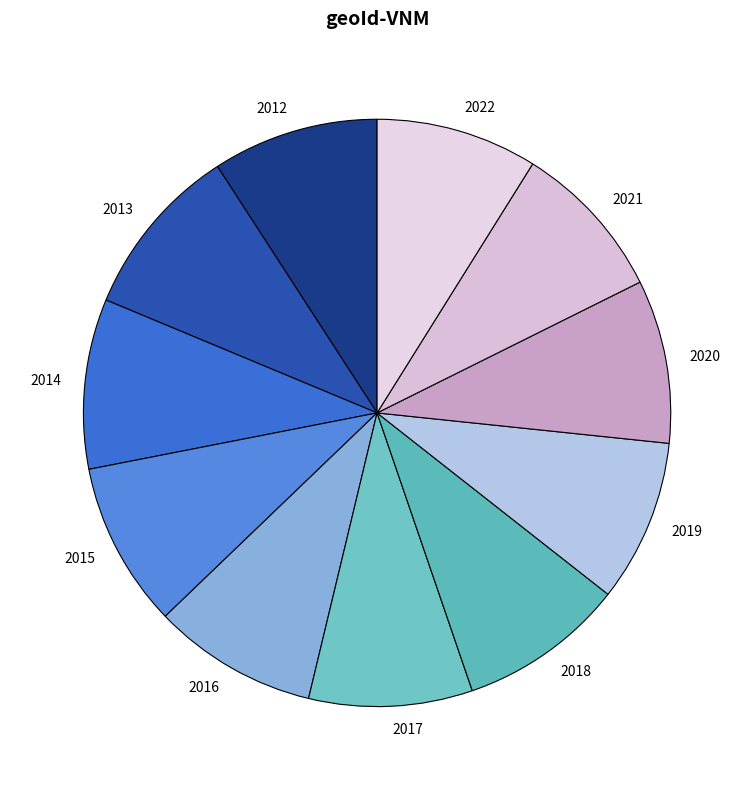

Approximately how many times larger is the value at 2021 compared to 2022?

1.0